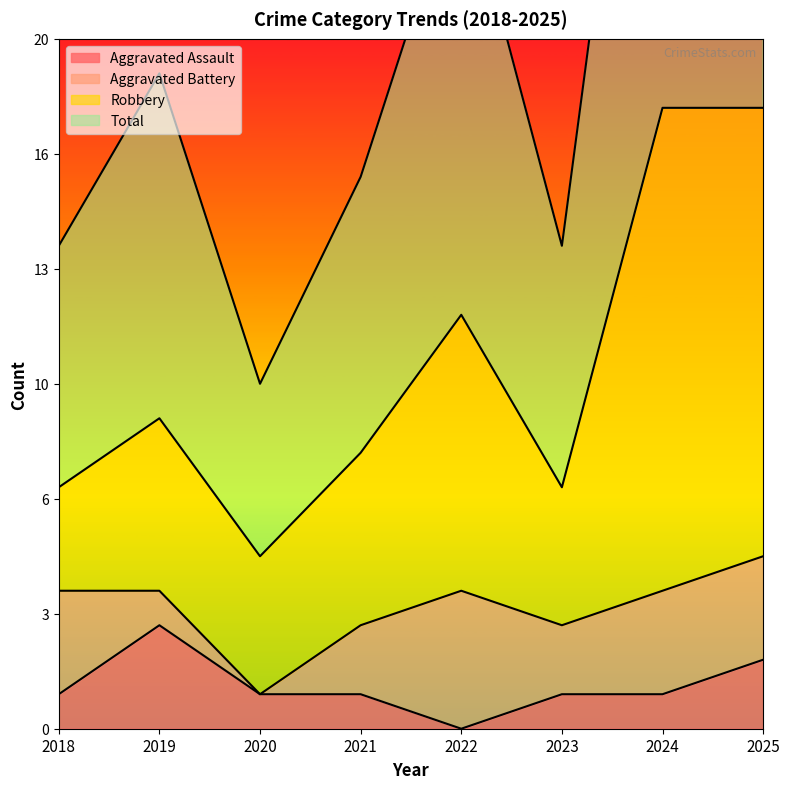

True or false: Robbery and Total cross at least once.

False